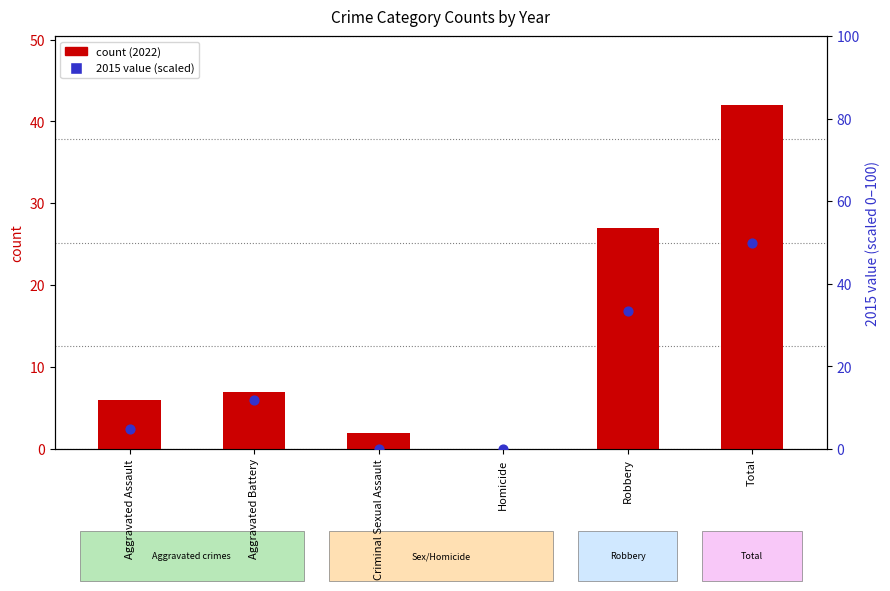

Which series has the largest total across all categories?

2015 (scaled %)